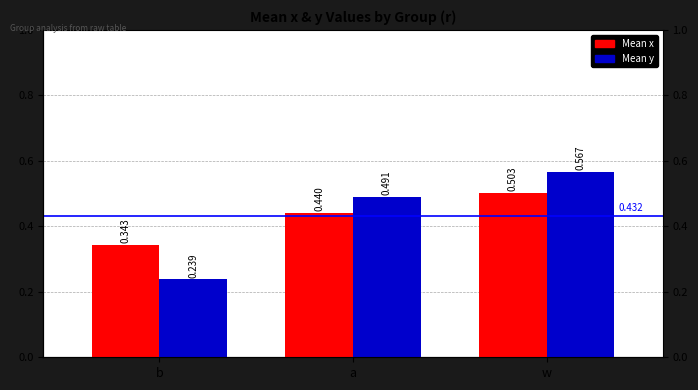

Count the Mean x values in the range 0 to 1.

3